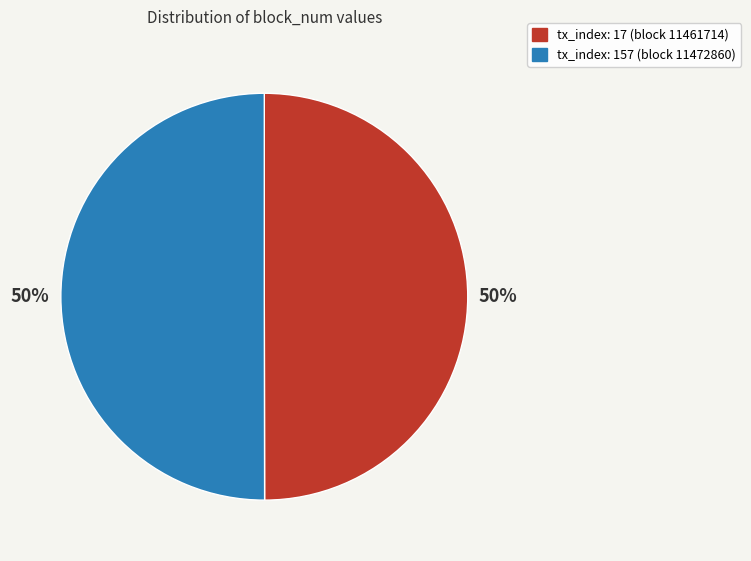

To the nearest percent, what portion does tx_index: 17 (block 11461714) represent?

50%